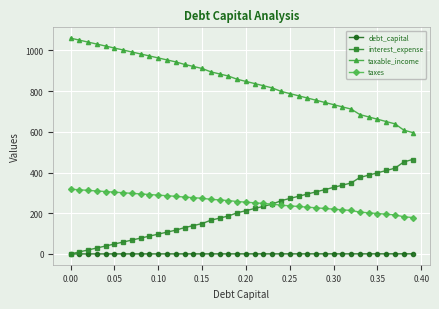

Which series has the largest total across all categories?

taxable_income